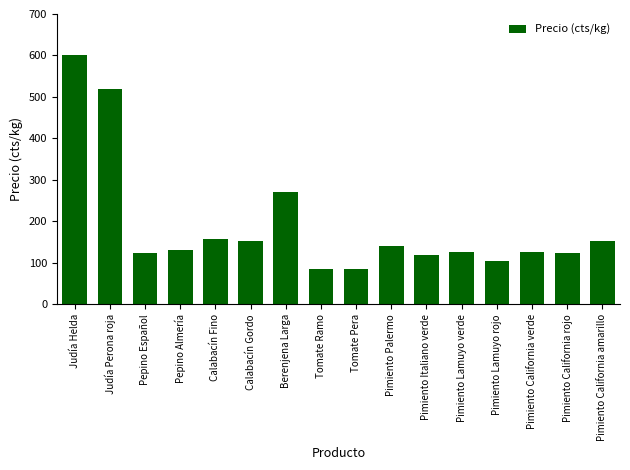

Which has a higher value, Pimiento Palermo or Pimiento Lamuyo rojo?

Pimiento Palermo